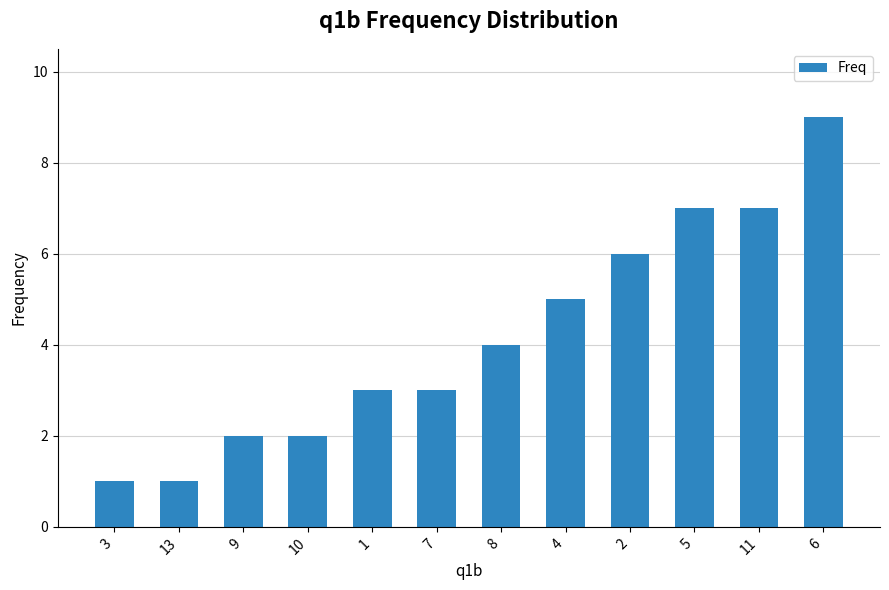

What is the label of the 10th bar from the right?

9